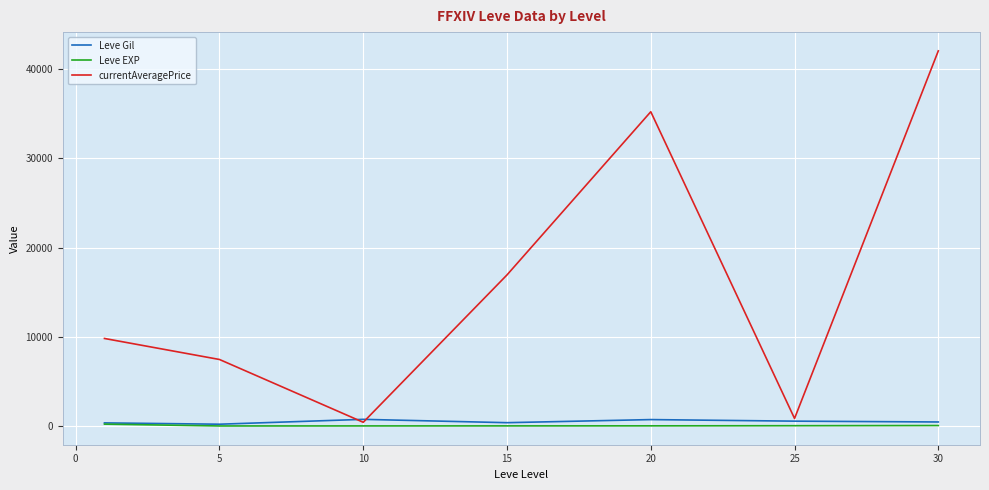

Which series has the largest total across all categories?

currentAveragePrice